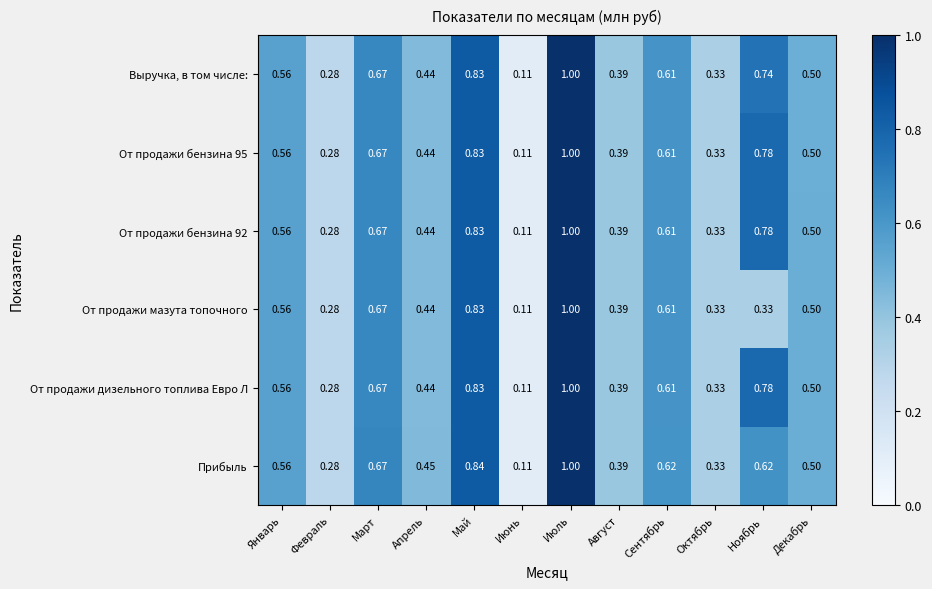

At which label is От продажи дизельного топлива Евро Л closest to 0?

Июнь